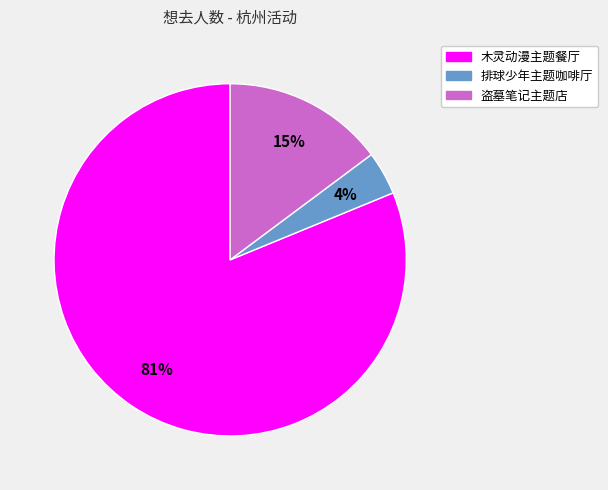

Is there any slice that represents more than half of the pie?

Yes